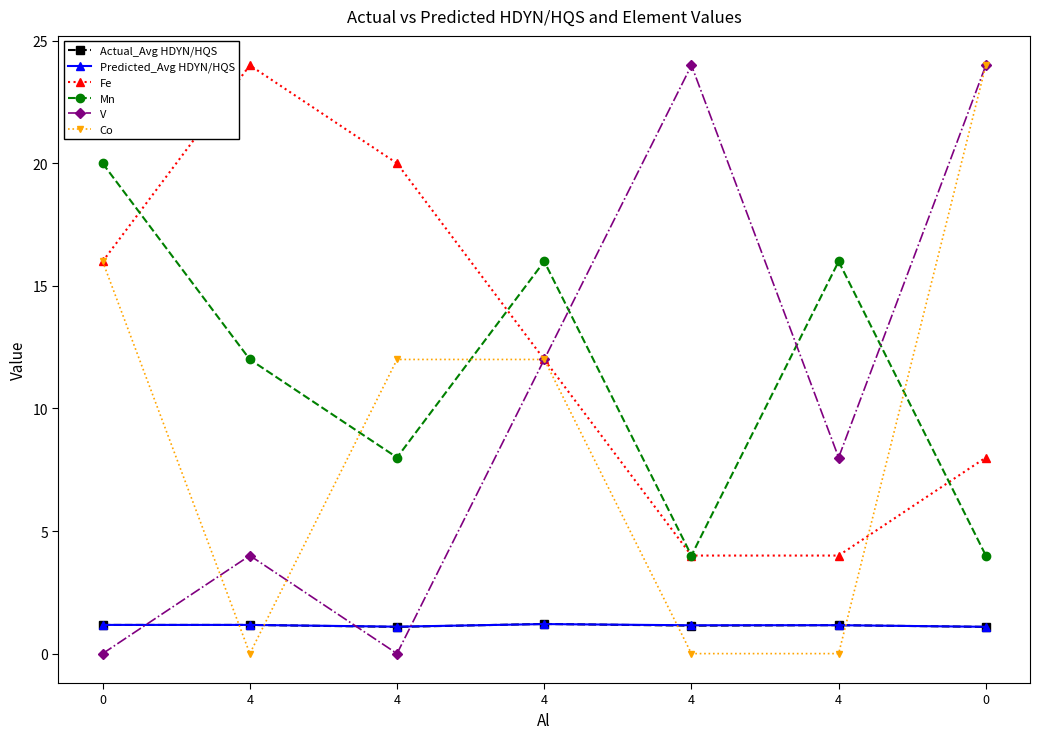

How many intersections are there between Mn and Fe?

3